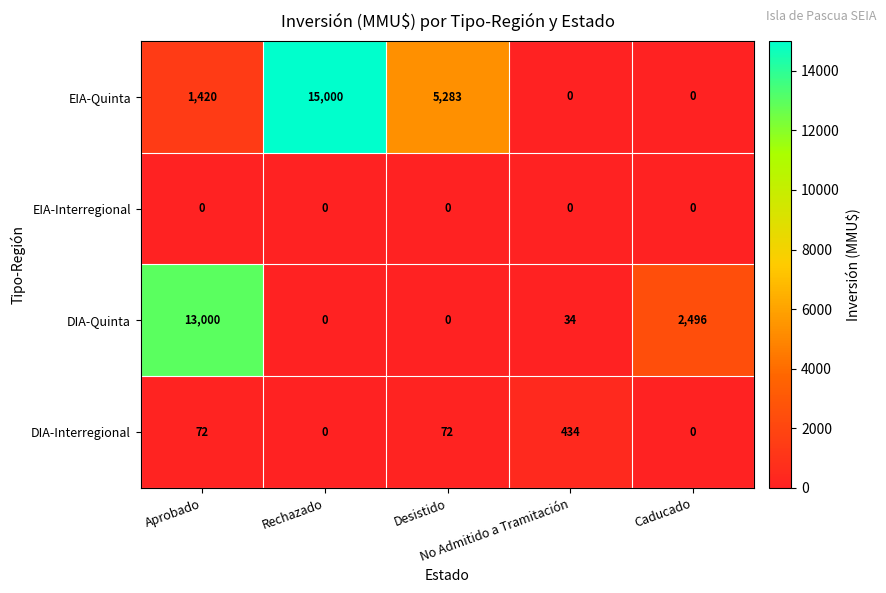

What is the highest value of the DIA-Quinta series?

13000